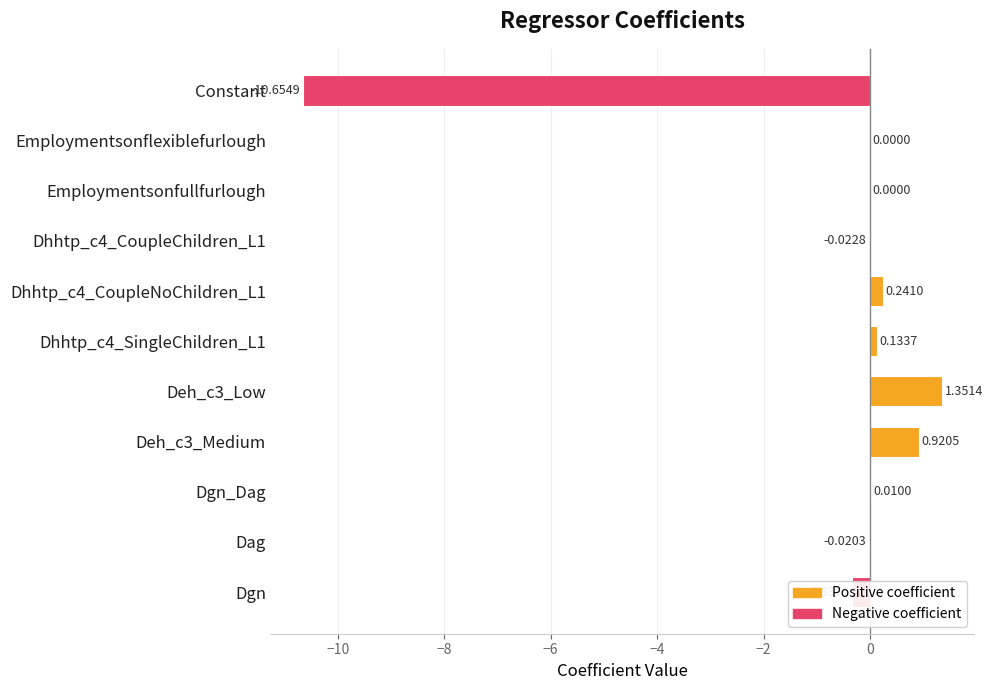

What is the change in value from Deh_c3_Low to Dhhtp_c4_CoupleNoChildren_L1?

-1.1